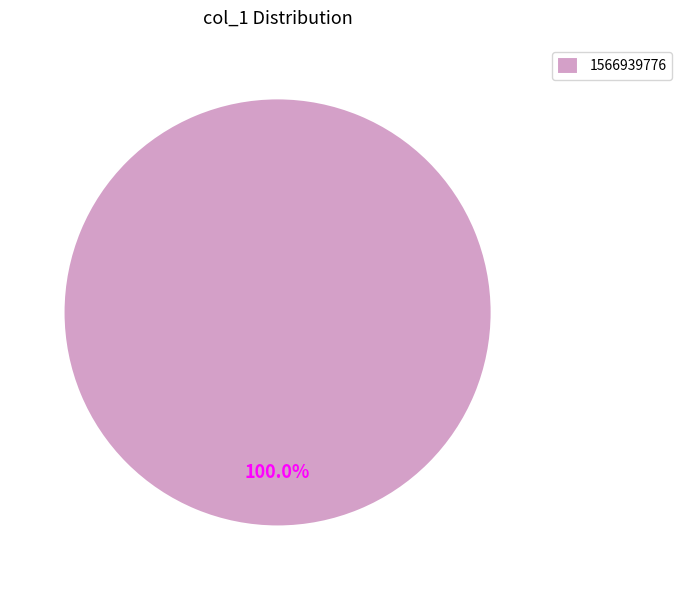

Is there a majority slice in this chart?

Yes